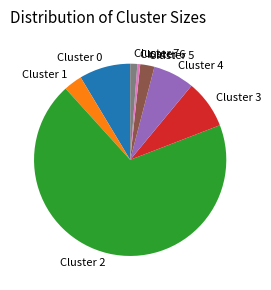

Do Cluster 6 and Cluster 7 together represent more than half of the pie?

No